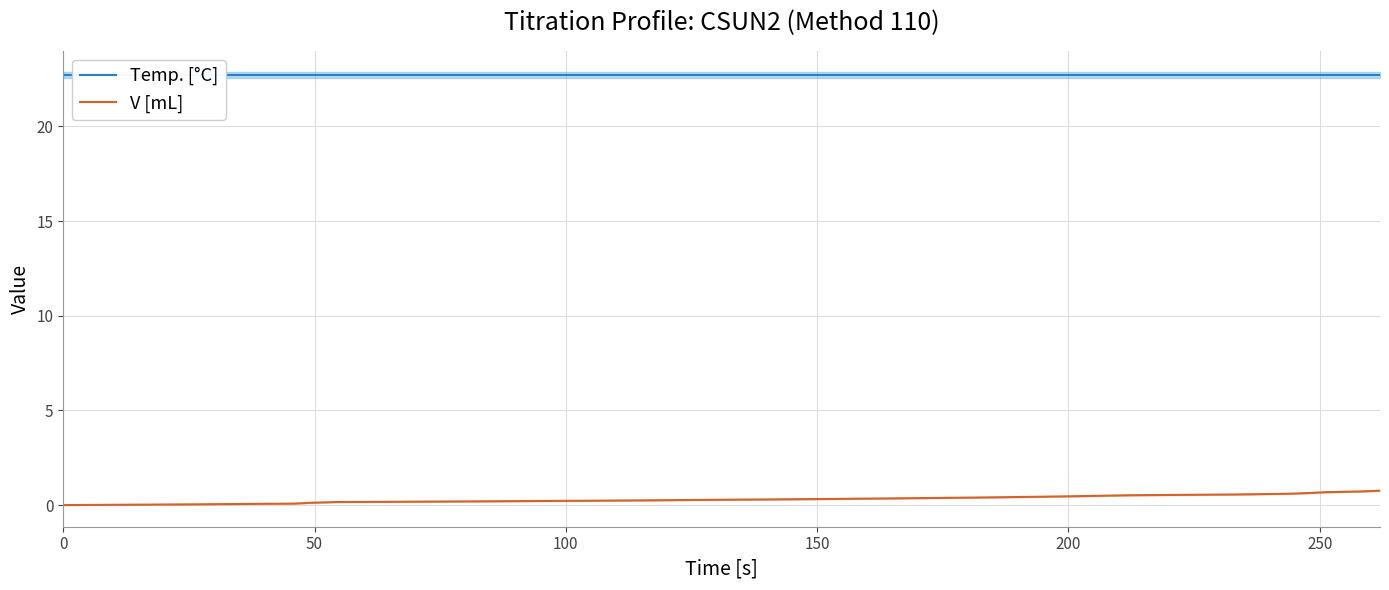

The Temp. [°C] series shows 22.7 at 100. True or false?

True